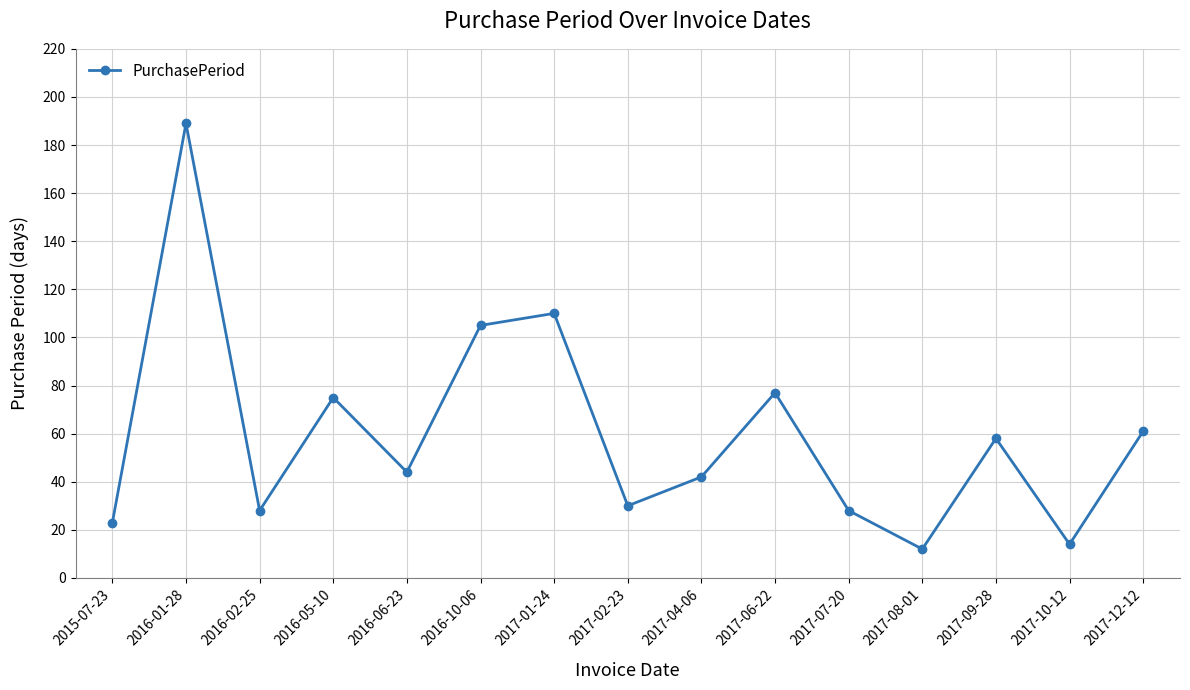

What is the smallest value displayed?

12